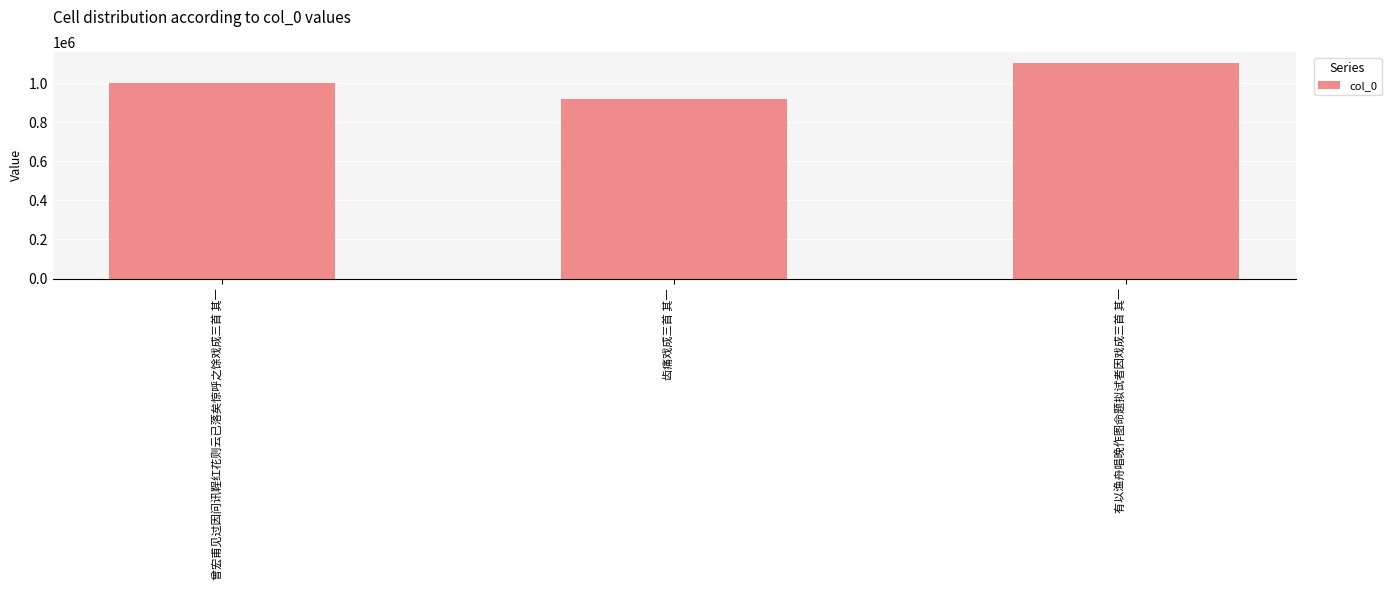

List the labels in order of value, smallest first.

齿痛戏成三首 其一, 曾宏甫见过因问讯鞓红花则云已落矣惊呼之馀戏成三首 其一, 有以渔舟唱晚作图命题拟试者因戏成三首 其一